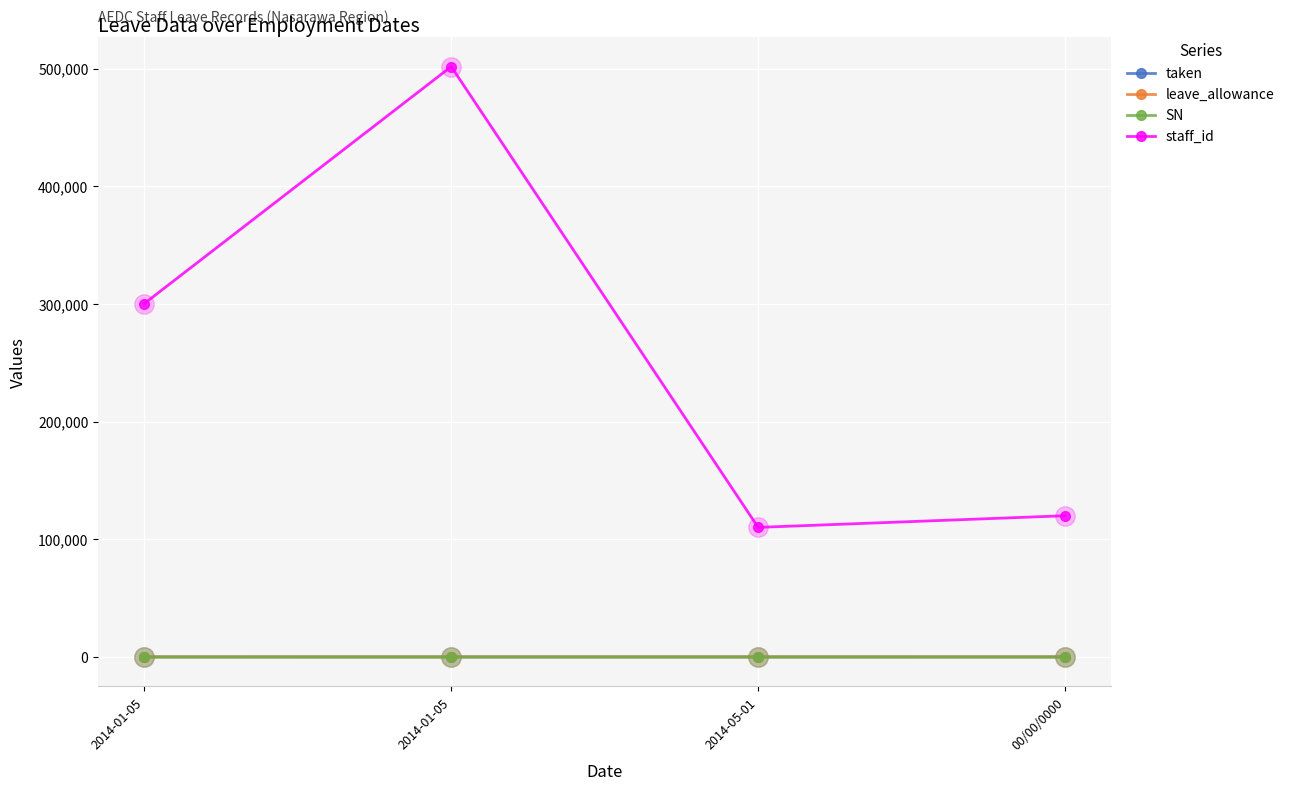

At how many categories does at least one series exceed 417264?

1